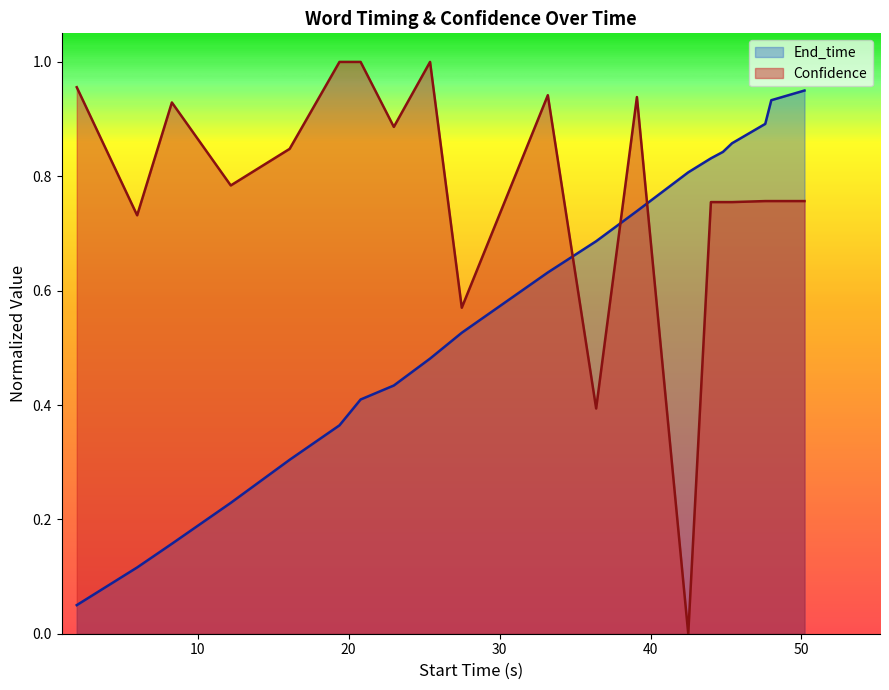

Rank the series by their maximum value, from lowest to highest.

End_time, Confidence